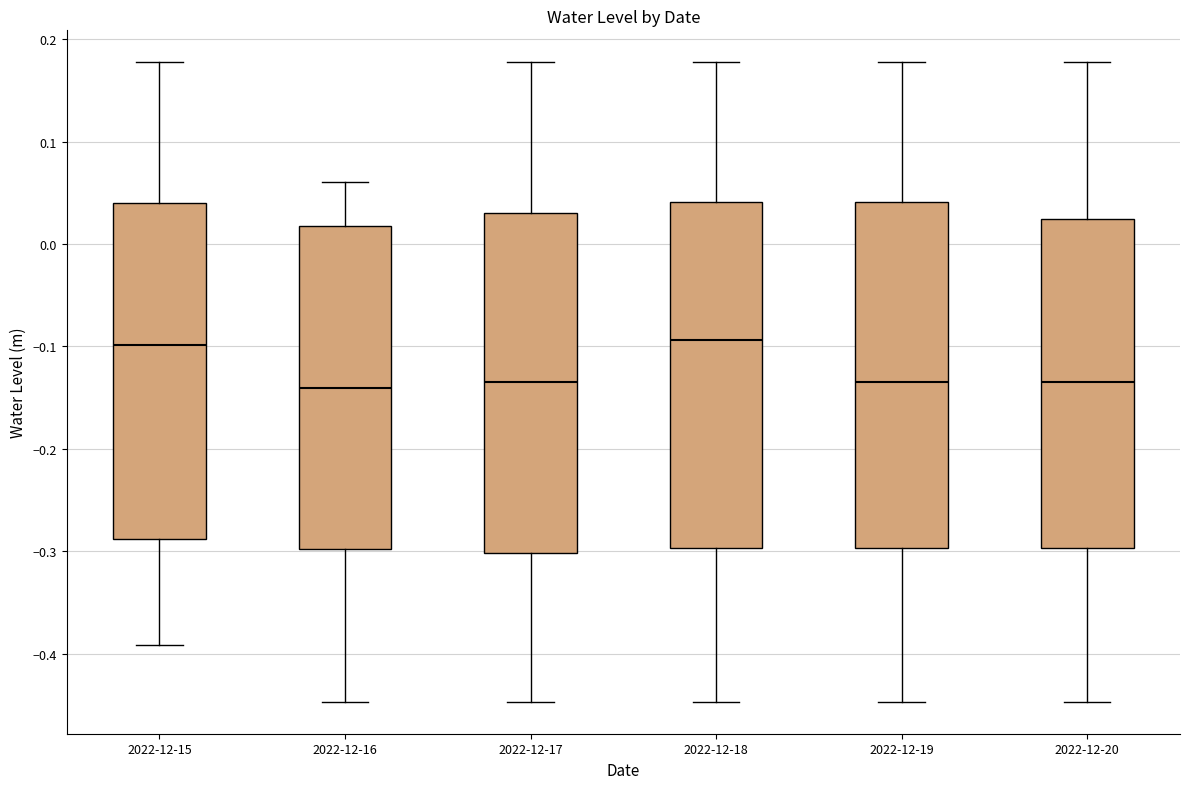

Where does the lower whisker of the box for 2022-12-19 end on the y-axis? The values are not printed on the chart, so give them approximately, as read against the axis.

-0.45